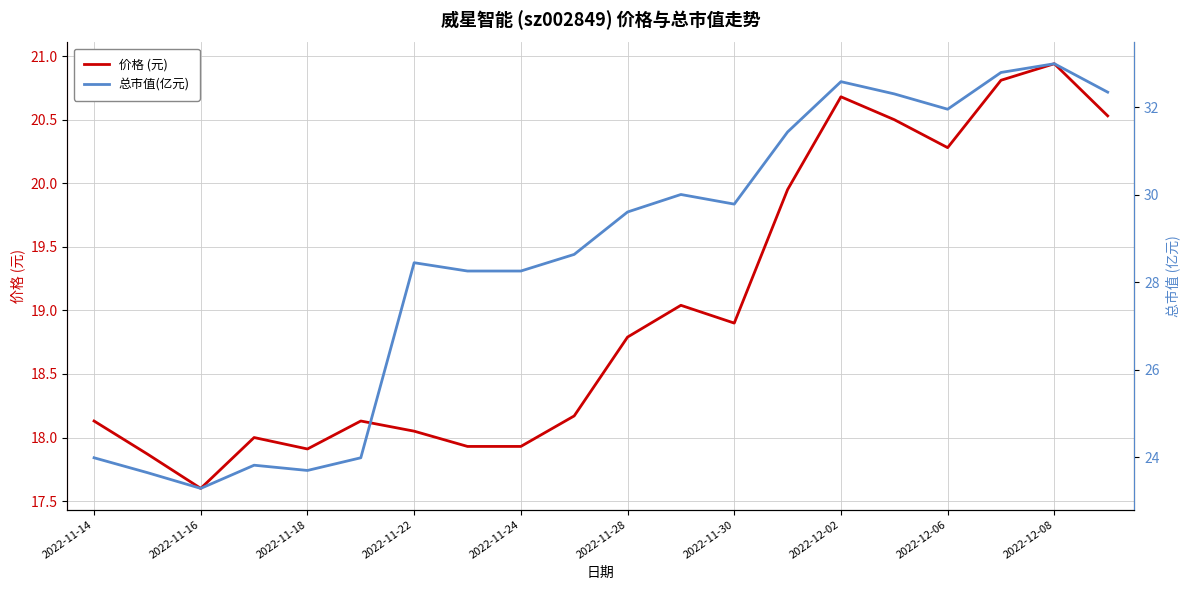

The value of 价格 (元) at 13 is 31.1. True or false?

False